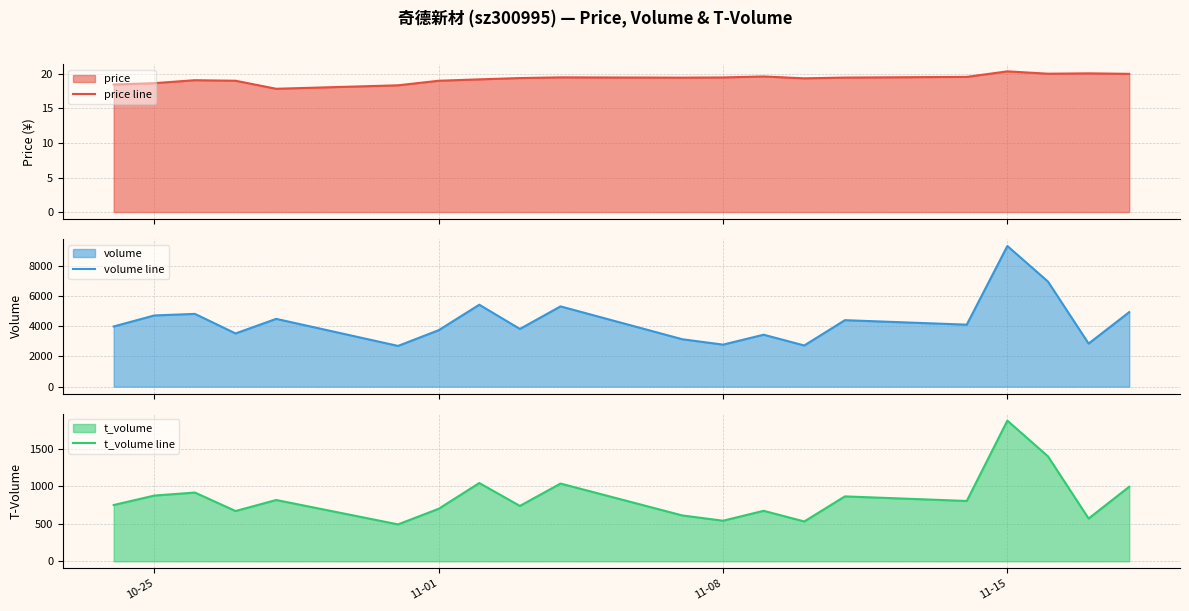

Which series has the largest total across all categories?

volume line